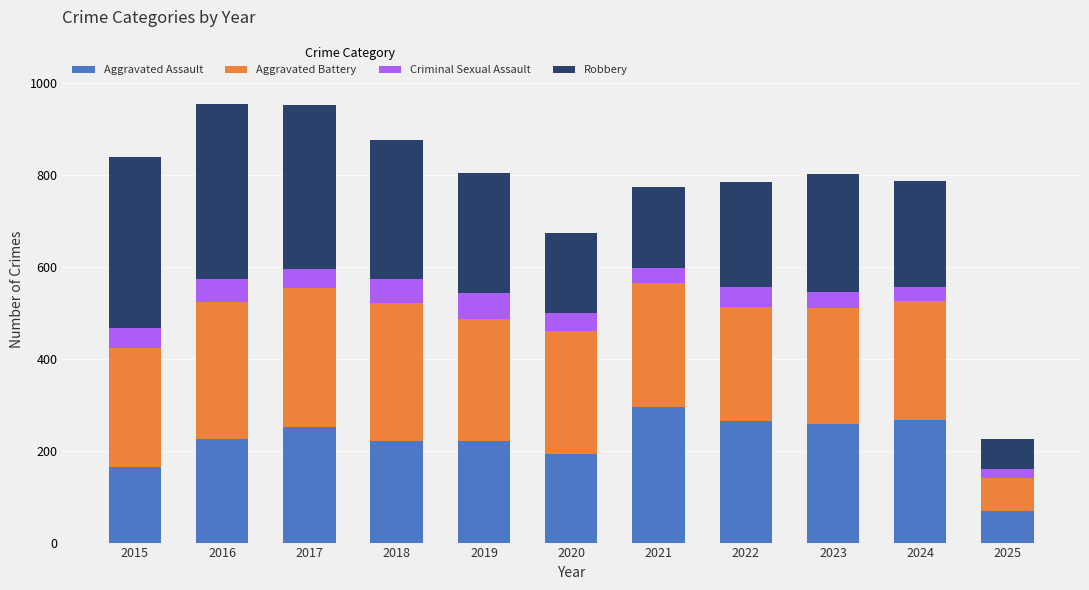

How many bars are there in total?

11